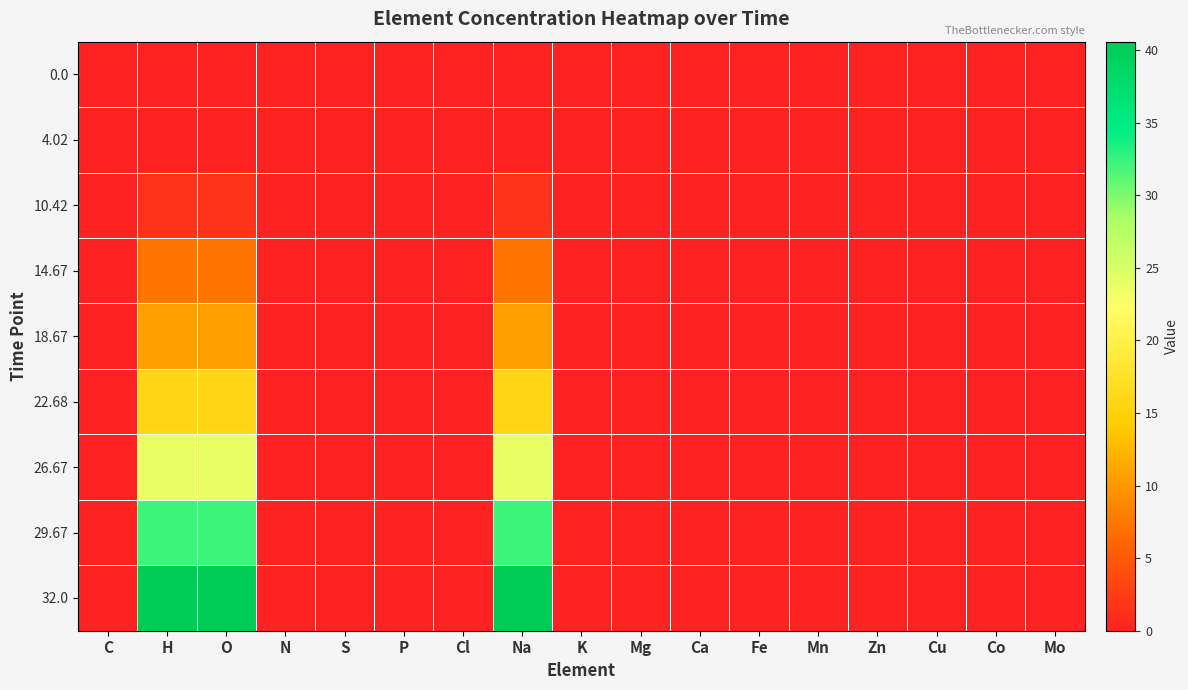

Reading right to left, extract all data points from this chart.

0.0: Mo=0.0	Co=0.0	Cu=0.0	Zn=0.0	Mn=0.0	Fe=0.0	Ca=0.0	Mg=0.0	K=0.0	Na=0.0	Cl=0.0	P=0.0	S=0.0	N=0.0	O=0.0	H=0.0	C=0.0
4.02: Mo=0.0	Co=0.0	Cu=0.0	Zn=0.0	Mn=0.0	Fe=0.0	Ca=0.0	Mg=0.0	K=0.0	Na=0.0	Cl=0.0	P=0.0	S=0.0	N=0.0	O=0.0	H=0.0	C=0.0
10.42: Mo=0.0	Co=0.0	Cu=0.0	Zn=0.0	Mn=0.0	Fe=0.0	Ca=0.0	Mg=0.0	K=0.0	Na=1.5	Cl=0.0	P=0.0	S=0.0	N=0.0	O=1.5	H=1.5	C=0.0
14.67: Mo=0.0	Co=0.0	Cu=0.0	Zn=0.0	Mn=0.0	Fe=0.0	Ca=0.0	Mg=0.0	K=0.0	Na=7.3	Cl=0.0	P=0.0	S=0.0	N=0.0	O=7.3	H=7.3	C=0.0
18.67: Mo=0.0	Co=0.0	Cu=0.0	Zn=0.0	Mn=0.0	Fe=0.0	Ca=0.0	Mg=0.0	K=0.0	Na=10.7	Cl=0.0	P=0.0	S=0.0	N=0.0	O=10.7	H=10.7	C=0.0
22.68: Mo=0.0	Co=0.0	Cu=0.0	Zn=0.0	Mn=0.0	Fe=0.0	Ca=0.0	Mg=0.0	K=0.0	Na=15.9	Cl=0.0	P=0.0	S=0.0	N=0.0	O=15.9	H=15.9	C=0.0
26.67: Mo=0.0	Co=0.0	Cu=0.0	Zn=0.0	Mn=0.0	Fe=0.0	Ca=0.0	Mg=0.0	K=0.0	Na=23.9	Cl=0.0	P=0.0	S=0.0	N=0.0	O=23.9	H=23.9	C=0.0
29.67: Mo=0.0	Co=0.0	Cu=0.0	Zn=0.0	Mn=0.0	Fe=0.0	Ca=0.0	Mg=0.0	K=0.0	Na=32.3	Cl=0.0	P=0.0	S=0.0	N=0.0	O=32.3	H=32.3	C=0.0
32.0: Mo=0.0	Co=0.0	Cu=0.0	Zn=0.0	Mn=0.0	Fe=0.0	Ca=0.0	Mg=0.0	K=0.0	Na=40.6	Cl=0.0	P=0.0	S=0.0	N=0.0	O=40.6	H=40.6	C=0.0